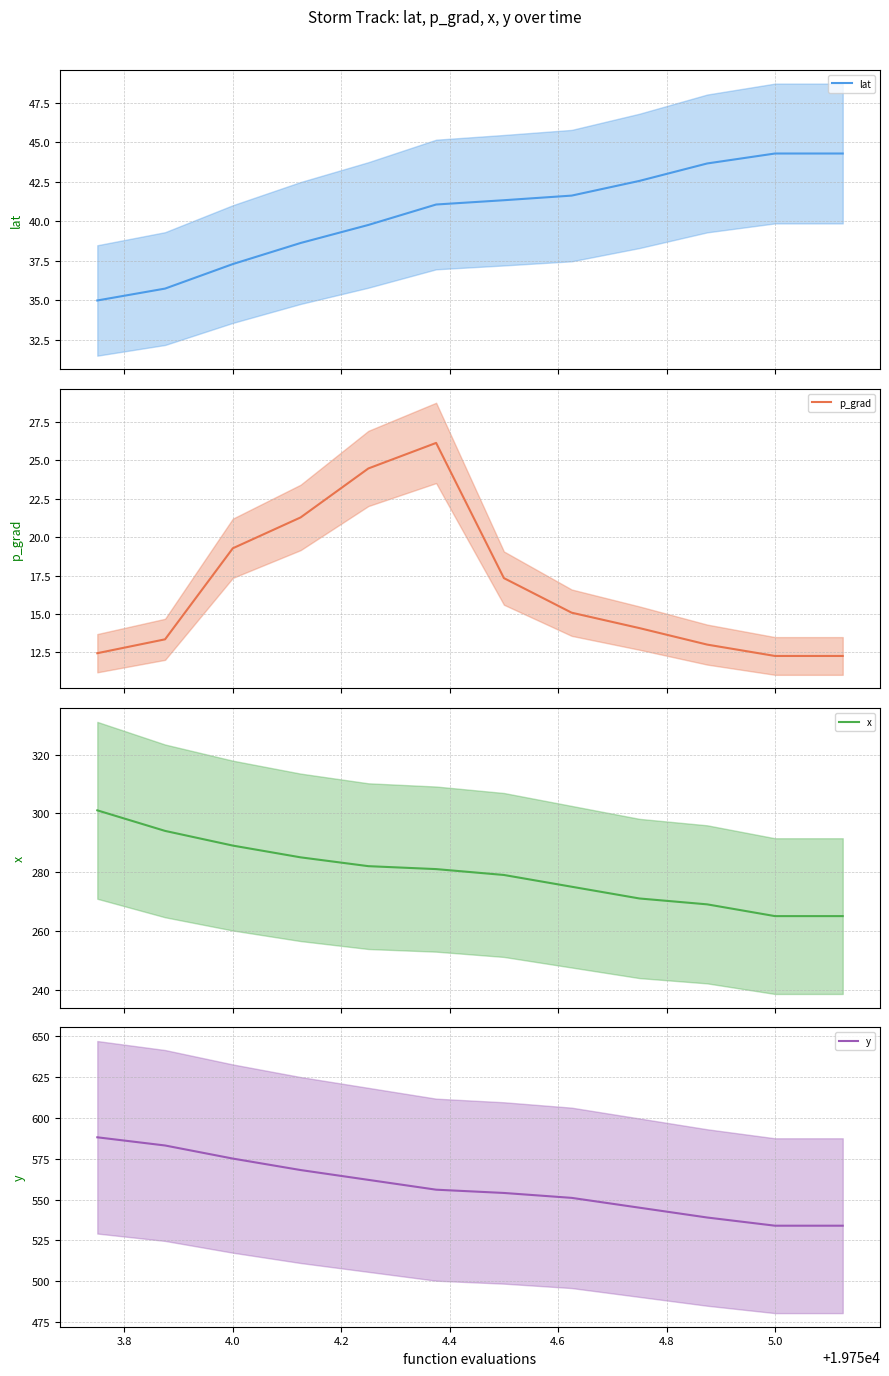

How many values in the y series exceed 556?

5